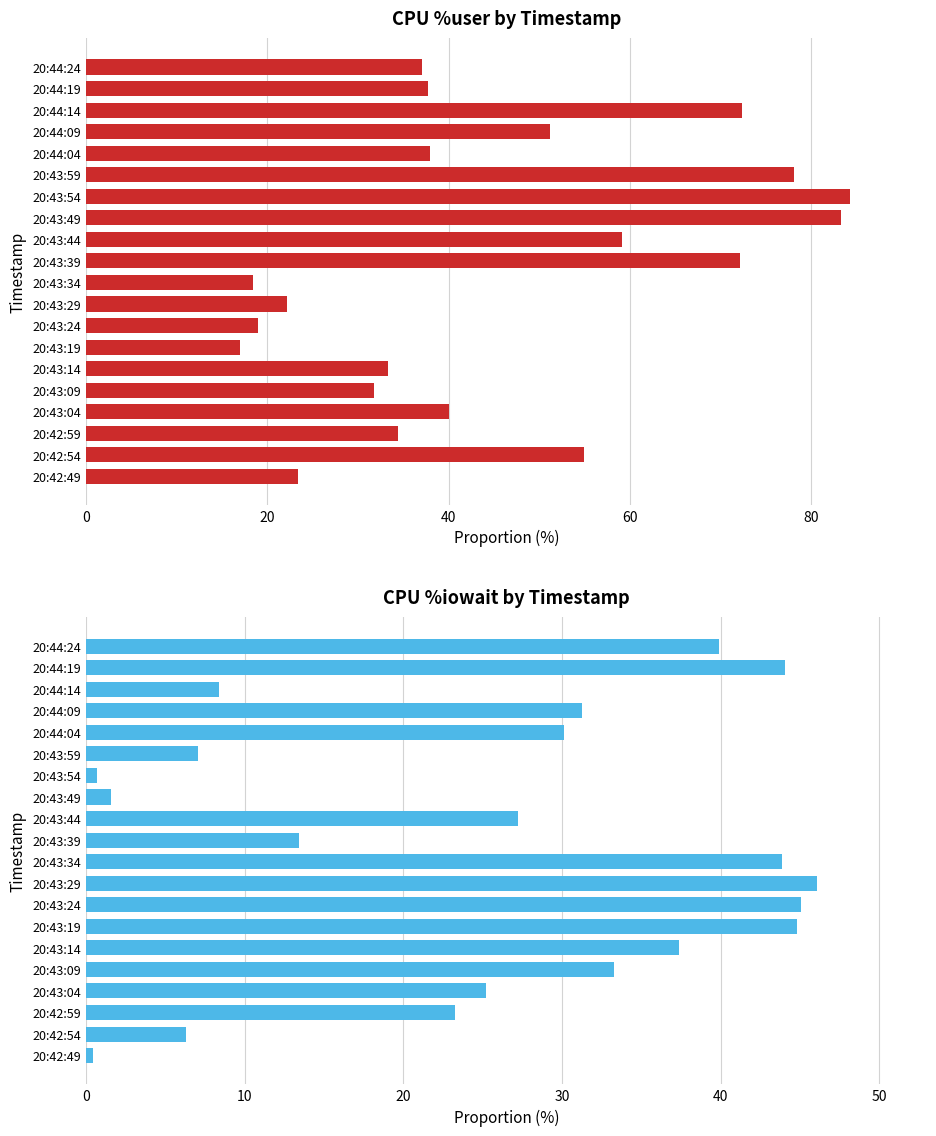

The value of %iowait at 20:43:09 is 49.9. True or false?

False